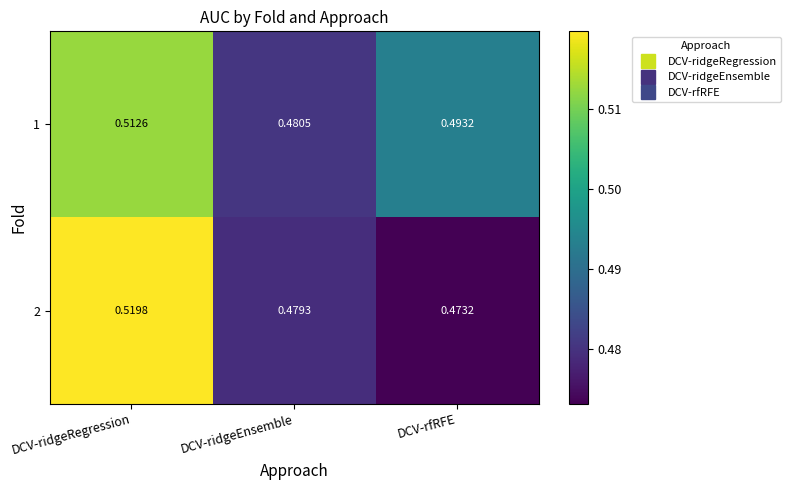

At which label is 1 closest to 0?

DCV-ridgeEnsemble